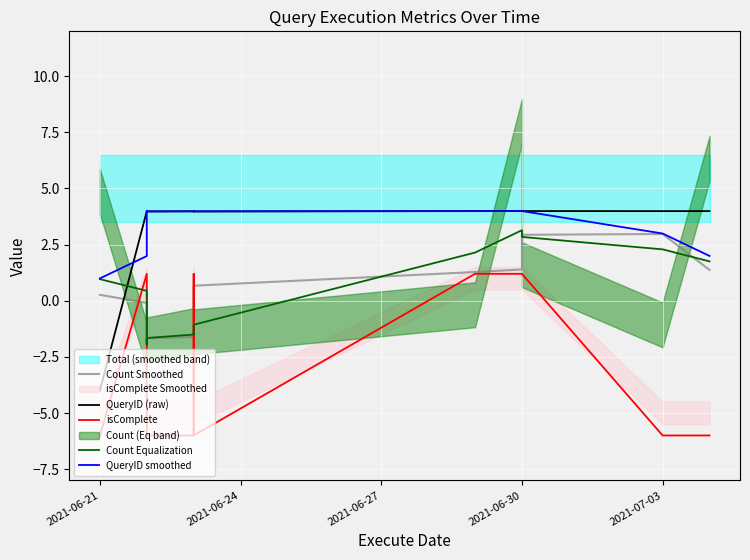

Rank the series by their maximum value, from highest to lowest.

QueryID (raw), QueryID smoothed, Count Equalization, Count Smoothed, isComplete